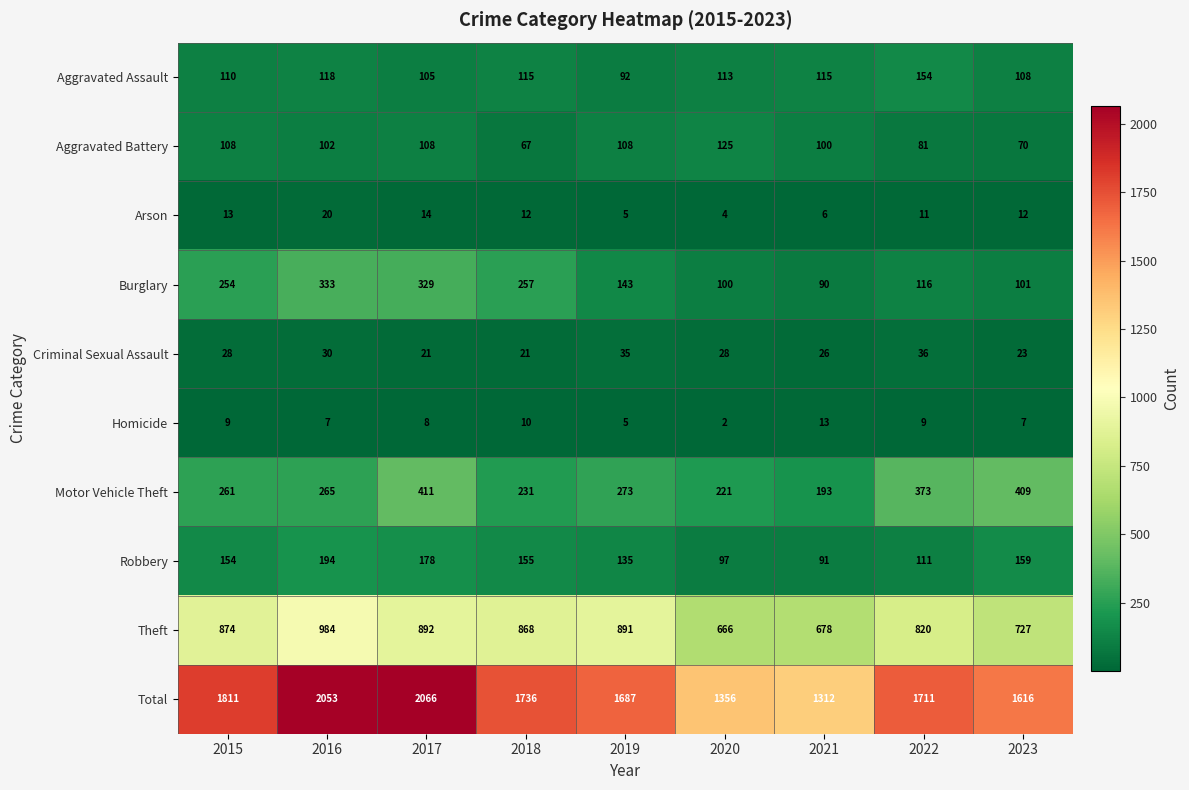

What is the average value of the Aggravated Assault series?

114